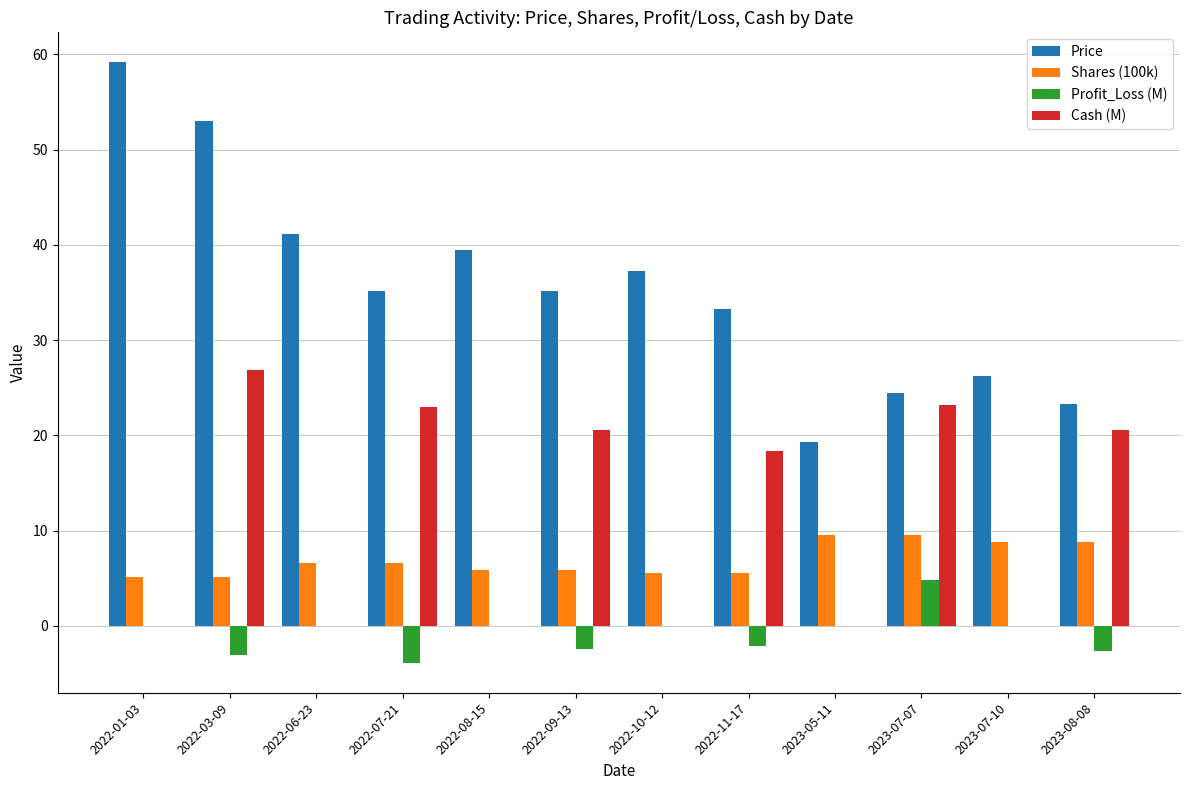

What is the highest value of the Profit_Loss (M) series?

4.8